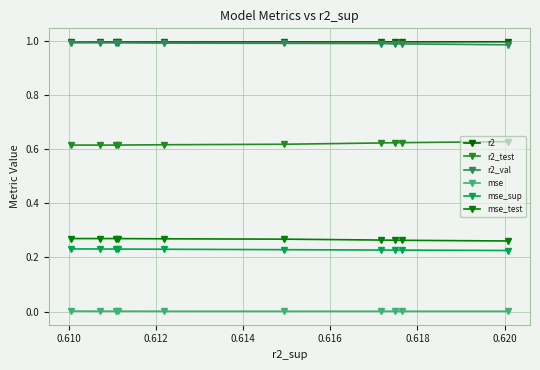

True or false: mse_sup and mse_test intersect in this chart.

False